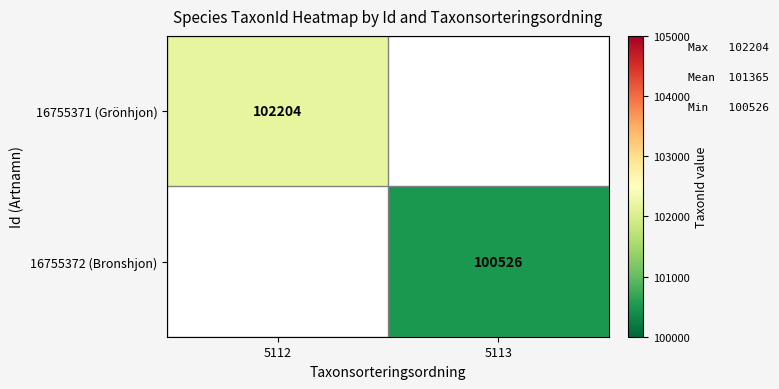

What is the smallest value displayed?

100526.0